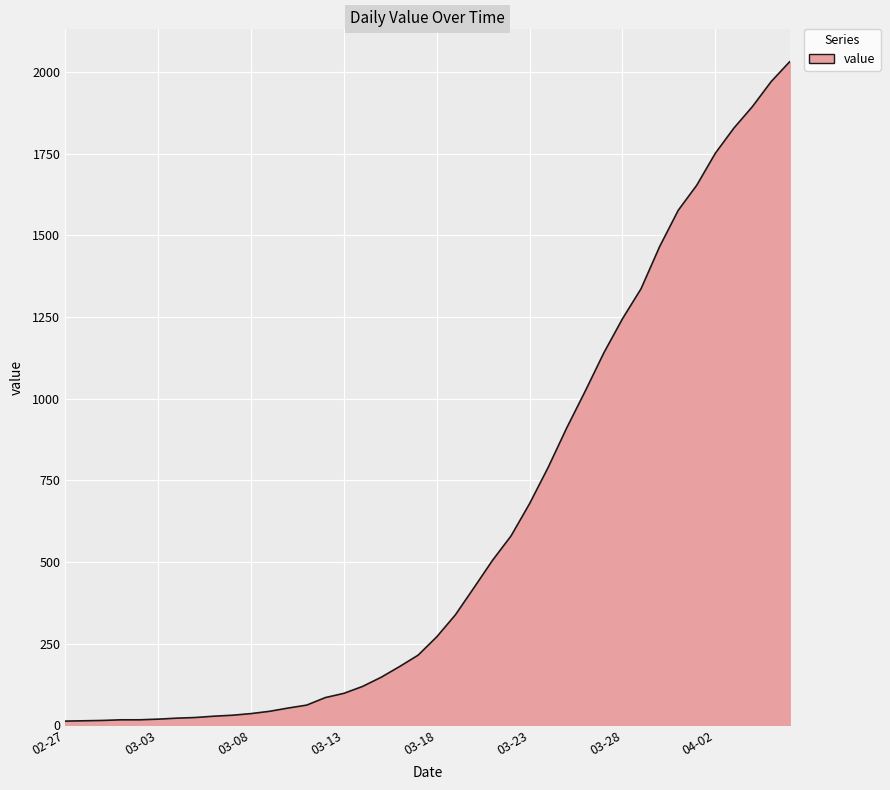

What is the greatest value displayed?

2032